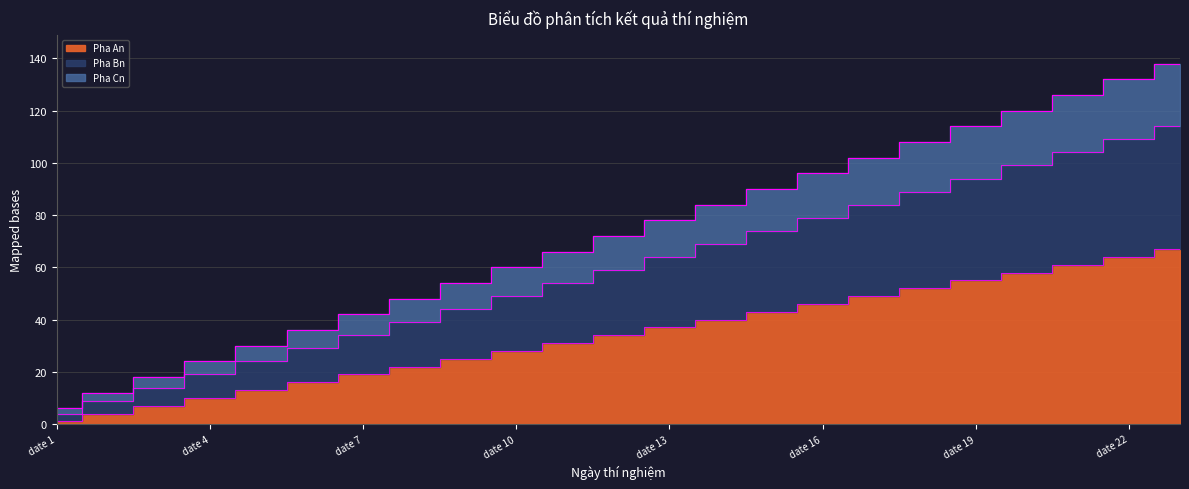

How many data points does each series have?

23